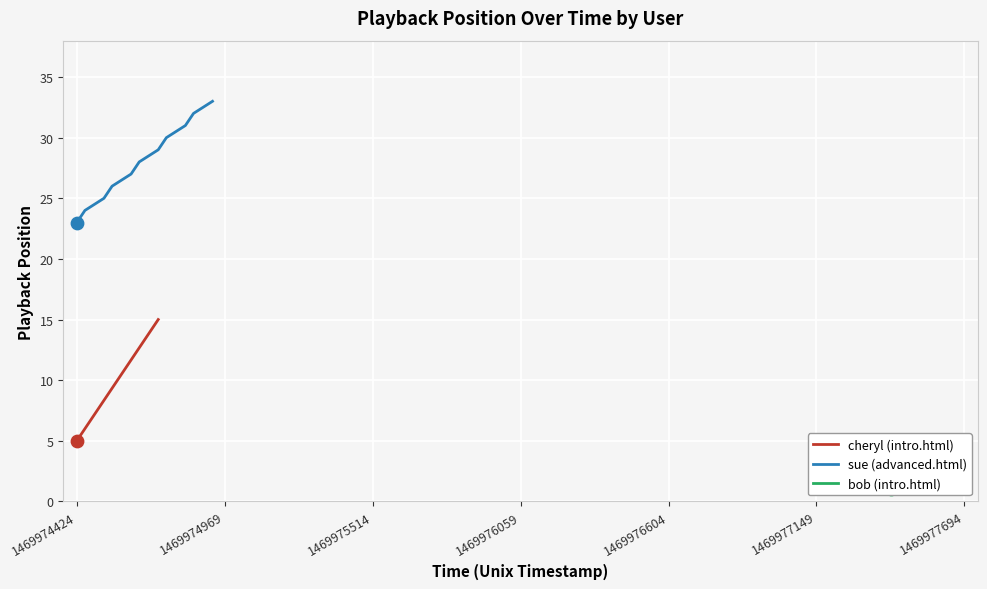

What is the lowest value of the cheryl (intro.html) series?

5